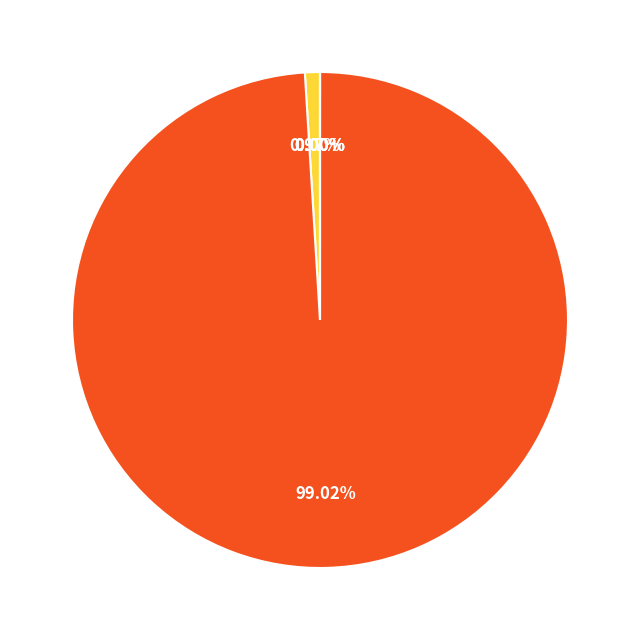

Does any single category account for the majority?

Yes